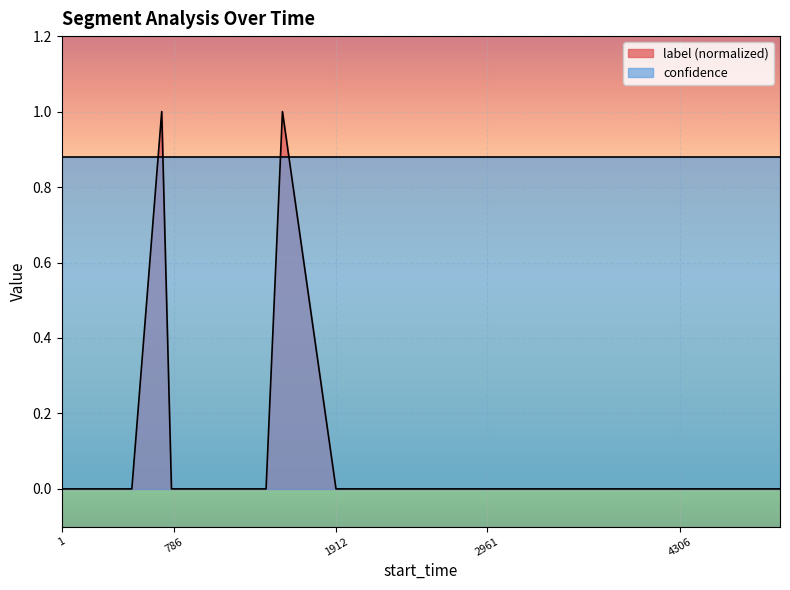

Reading left to right, list all the values displayed in this chart.

1=0	490=0	698=1	766=0	786=0	1167=0	1425=0	1539=1	1912=0	2218=0	2366=0	2647=0	2961=0	3237=0	3405=0	3811=0	4306=0	4662=0	4782=0	5005=0